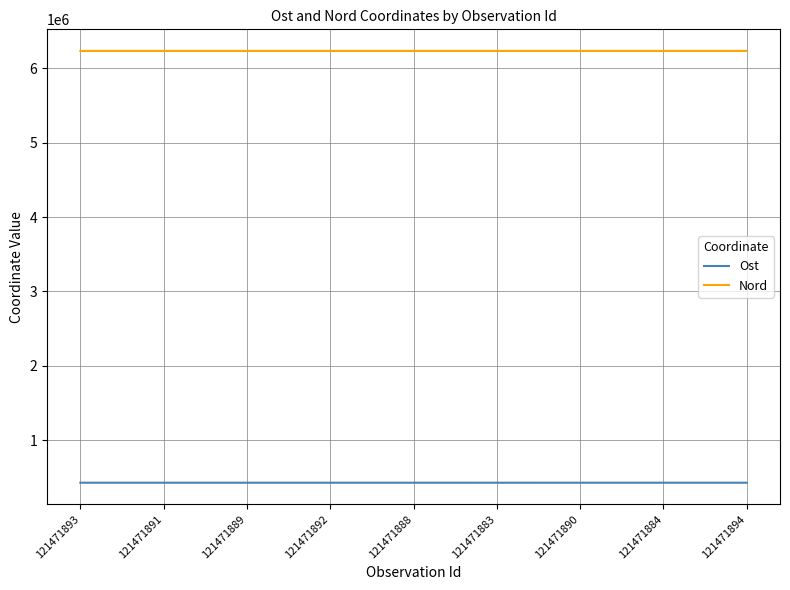

What is the average value of the Ost series?

428656